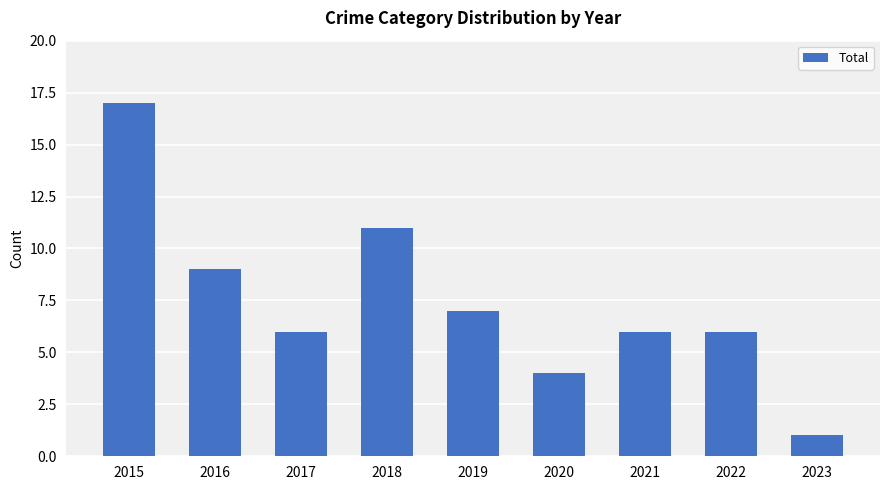

Count the number of categories in the chart.

9